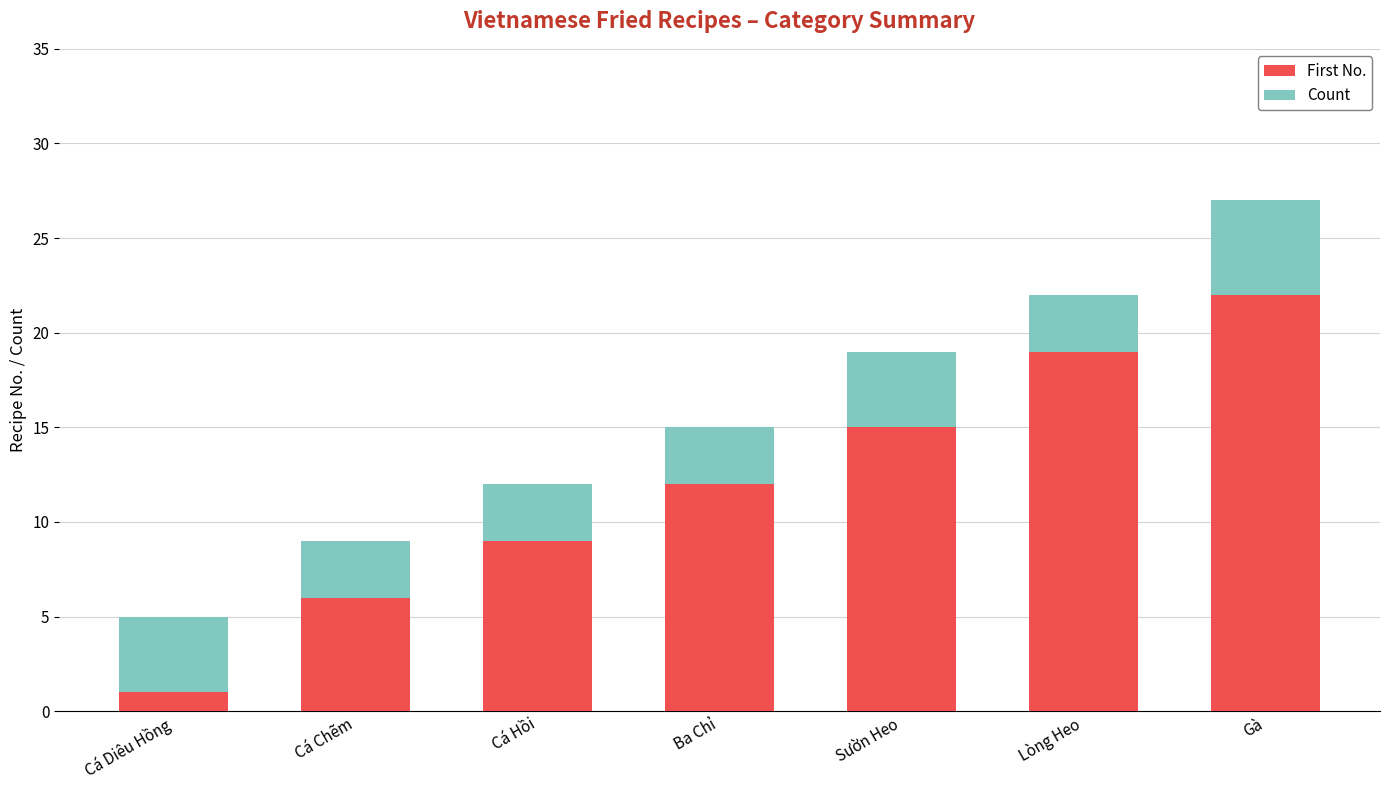

What value does the First No. series have at Sườn Heo?

15